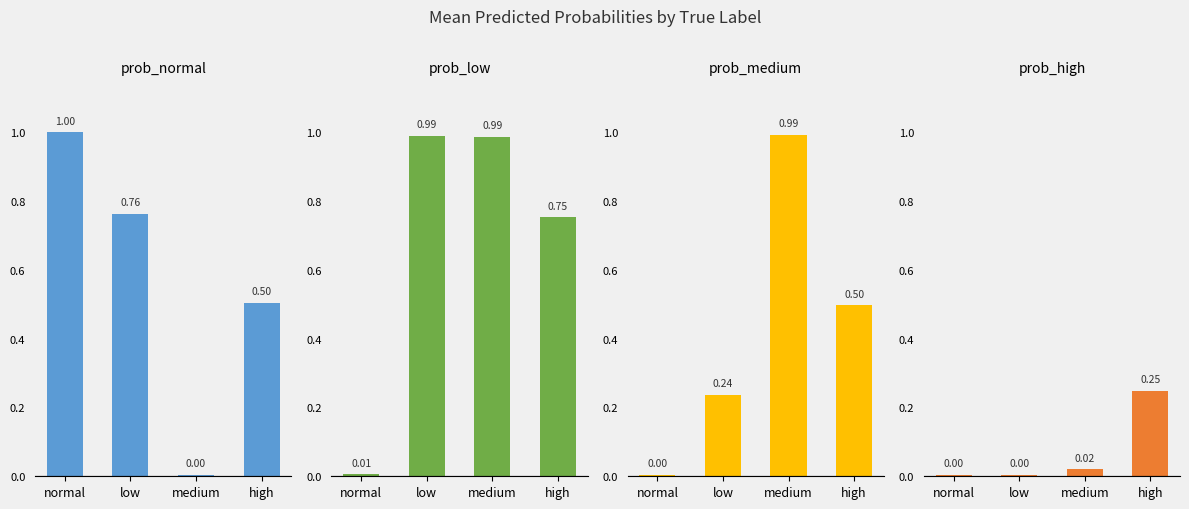

What are all the series names shown in the legend?

prob_normal, prob_low, prob_medium, prob_high